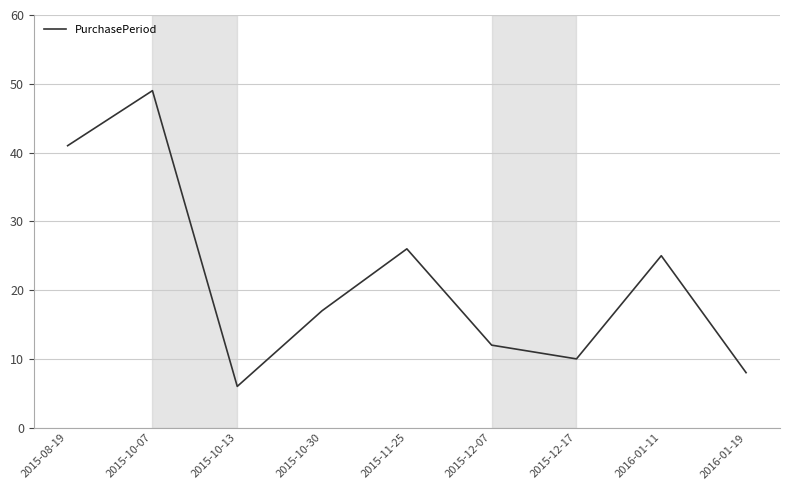

Where is the data nearest to the value 27?

2015-11-25